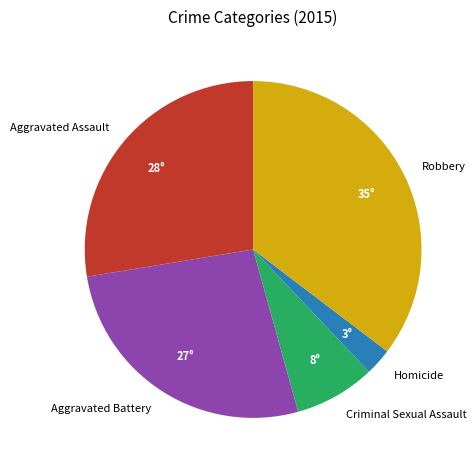

Which category has the biggest portion of the pie?

Robbery